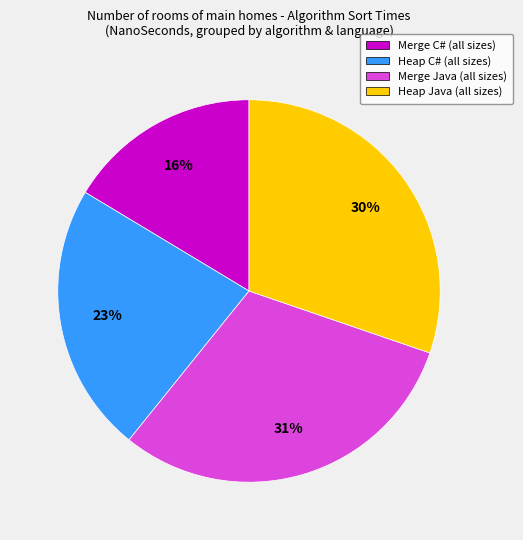

Which has a higher value, Heap C# (all sizes) or Merge Java (all sizes)?

Merge Java (all sizes)